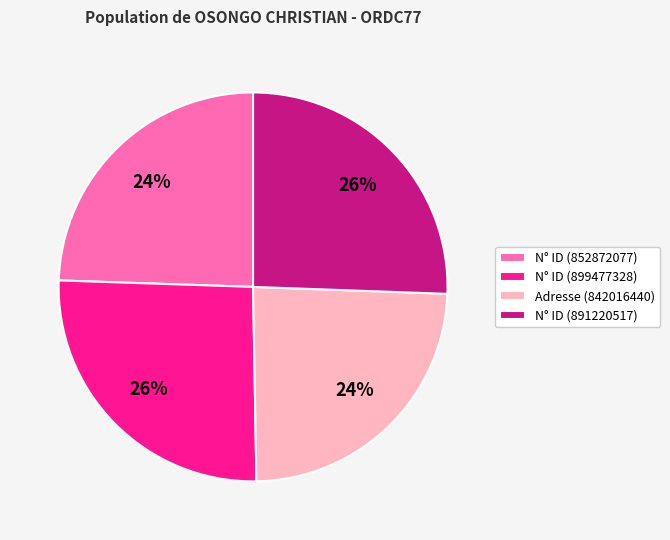

What percentage is the Adresse (842016440) slice, to the nearest percent?

24%